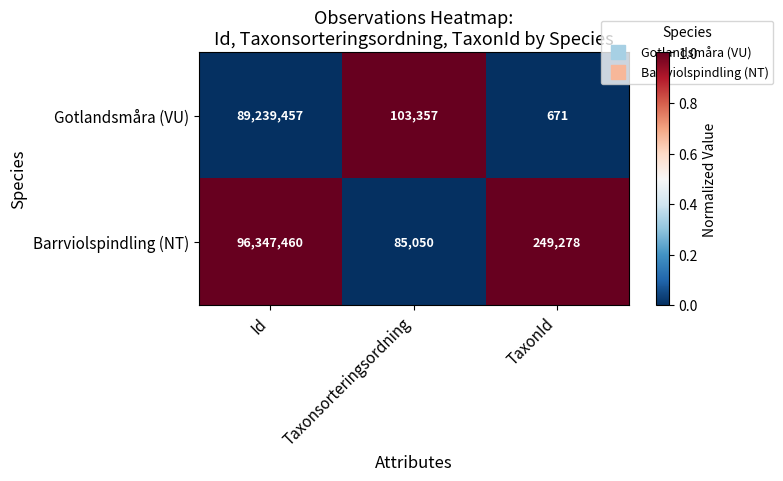

Count the number of categories in the chart.

3